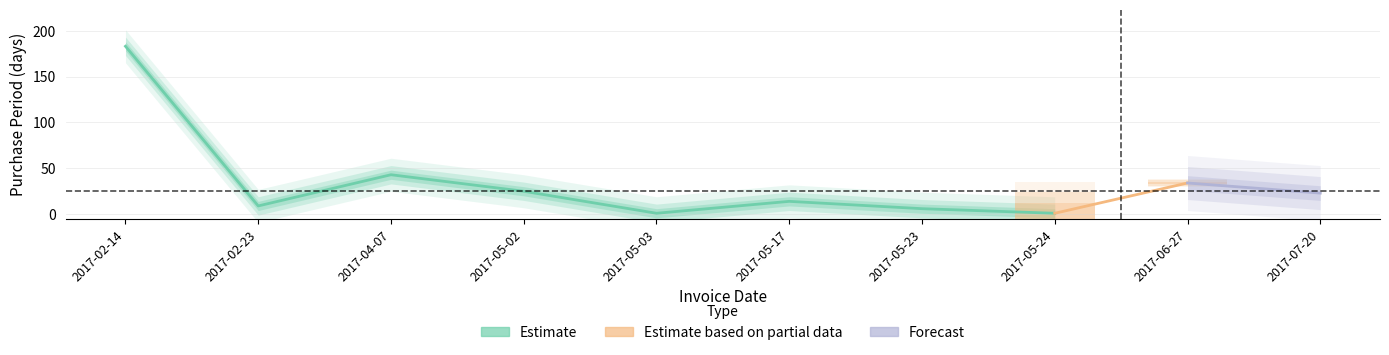

What is the greatest value displayed?

183